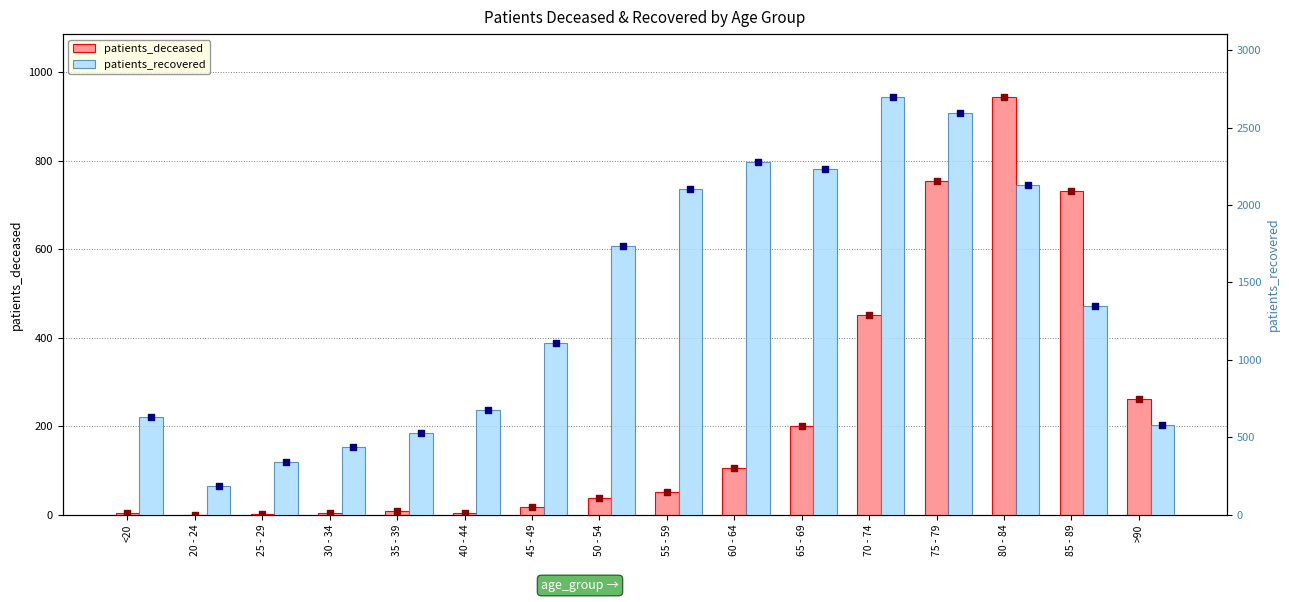

Is the value of patients_recovered at >90 greater than the value of patients_deceased at >90?

Yes